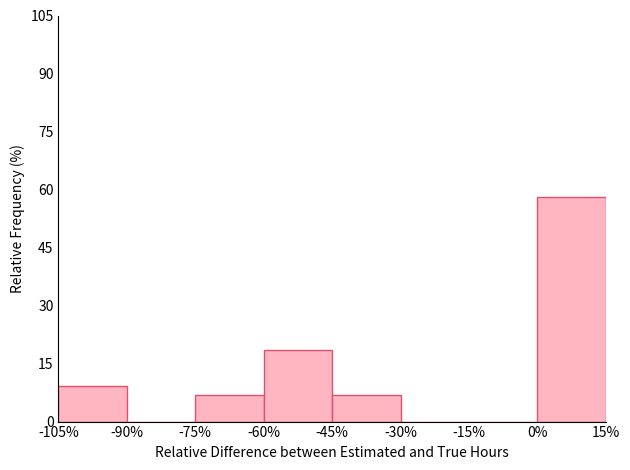

Reading left to right, list every bar in this chart as the range it spans on the x-axis followed by its height. The values are not printed on the chart, so give them approximately, as read against the axis.

-105% to -90%: 10
-90% to -75%: 0
-75% to -60%: 6
-60% to -45%: 18
-45% to -30%: 6
-30% to -15%: 0
-15% to 0%: 0
0% to 15%: 58